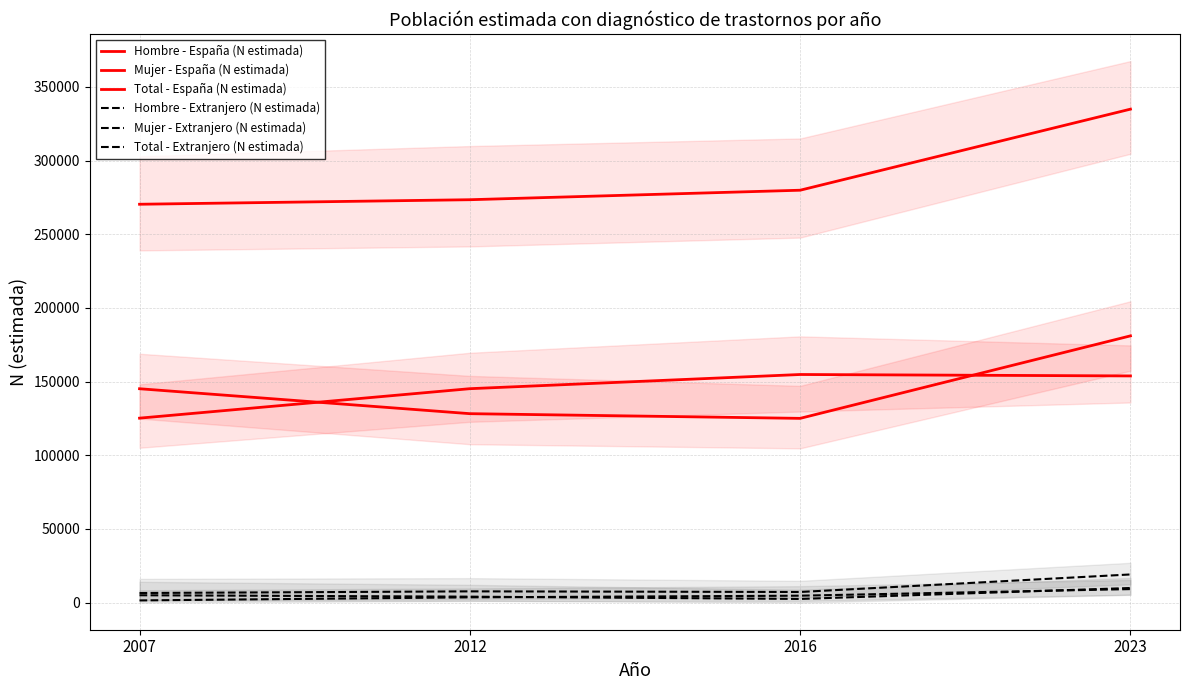

True or false: Mujer - Extranjero (N estimada) and Hombre - España (N estimada) intersect in this chart.

False